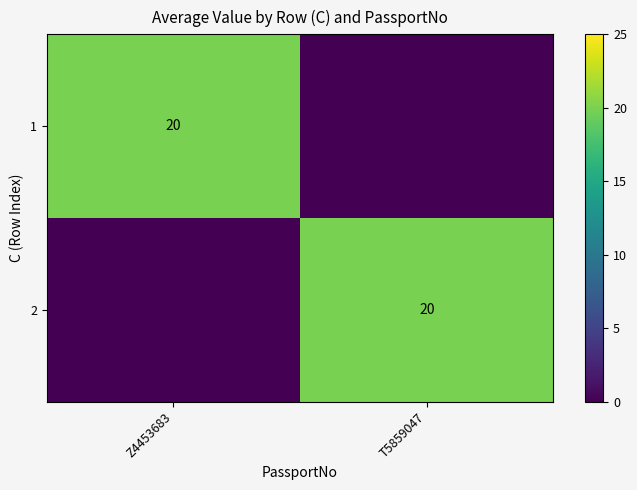

At how many categories does at least one series exceed 1?

2